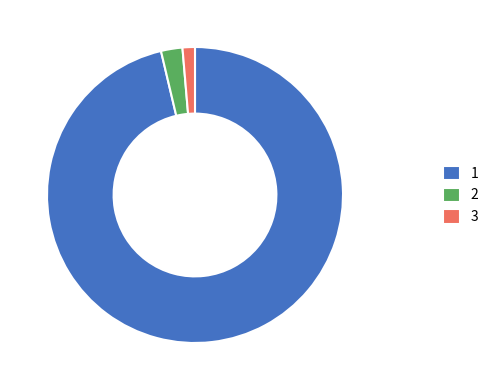

Rank the categories by value from lowest to highest.

3, 2, 1